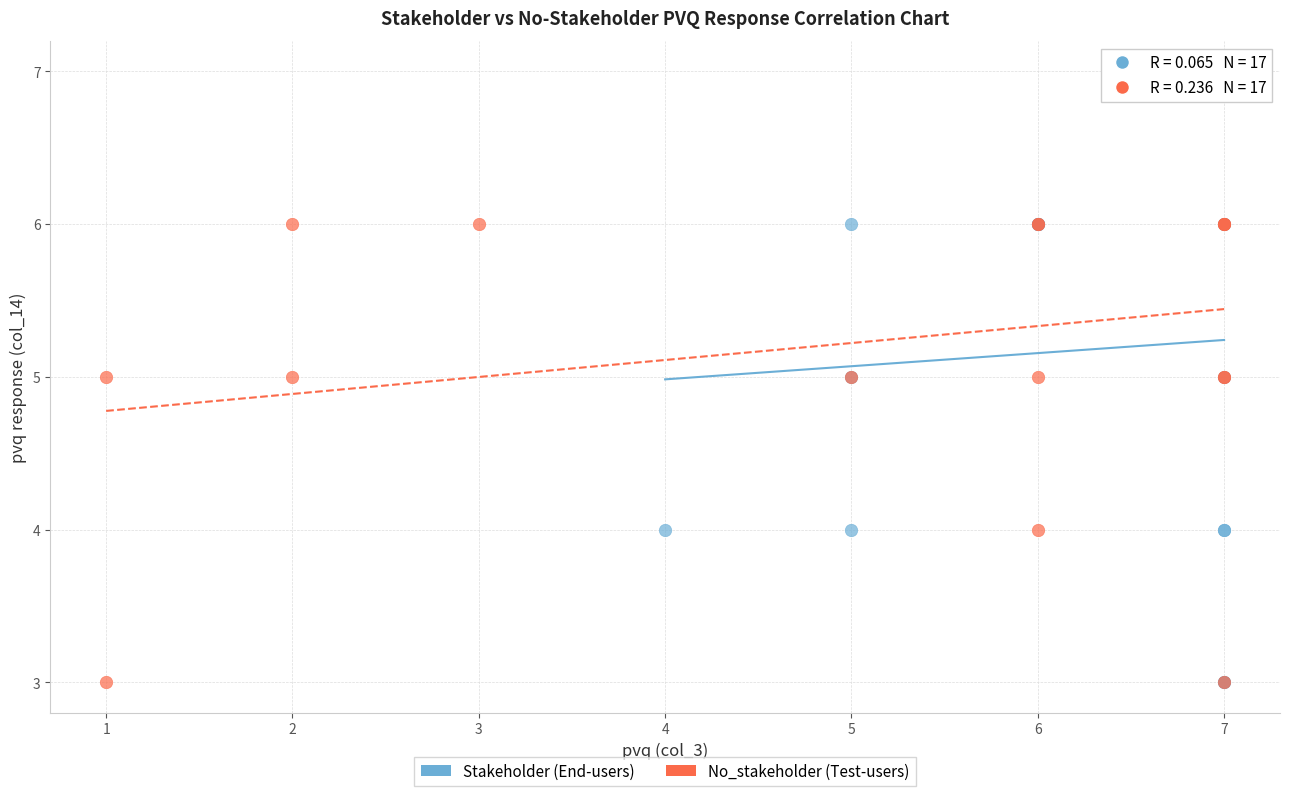

What are all the series names shown in the legend?

Stakeholder (End-users), No_stakeholder (Test-users)